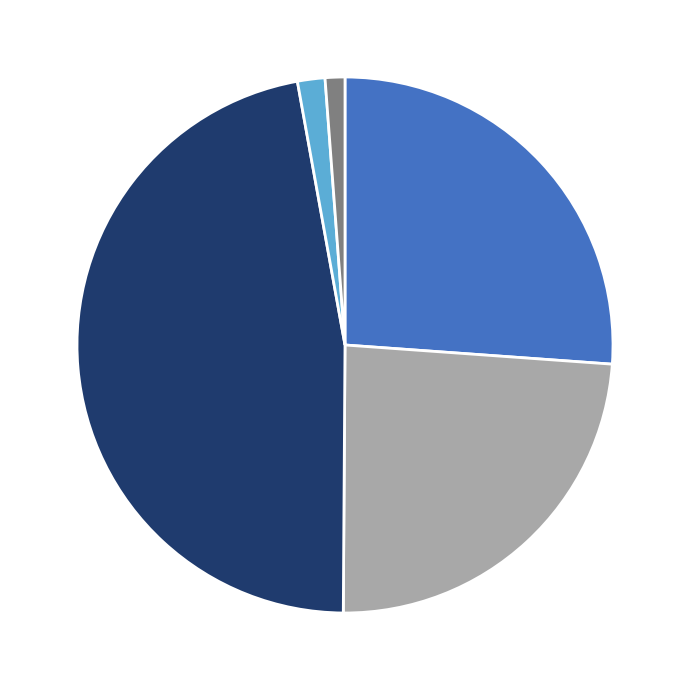

How many slices are in this pie chart?

5